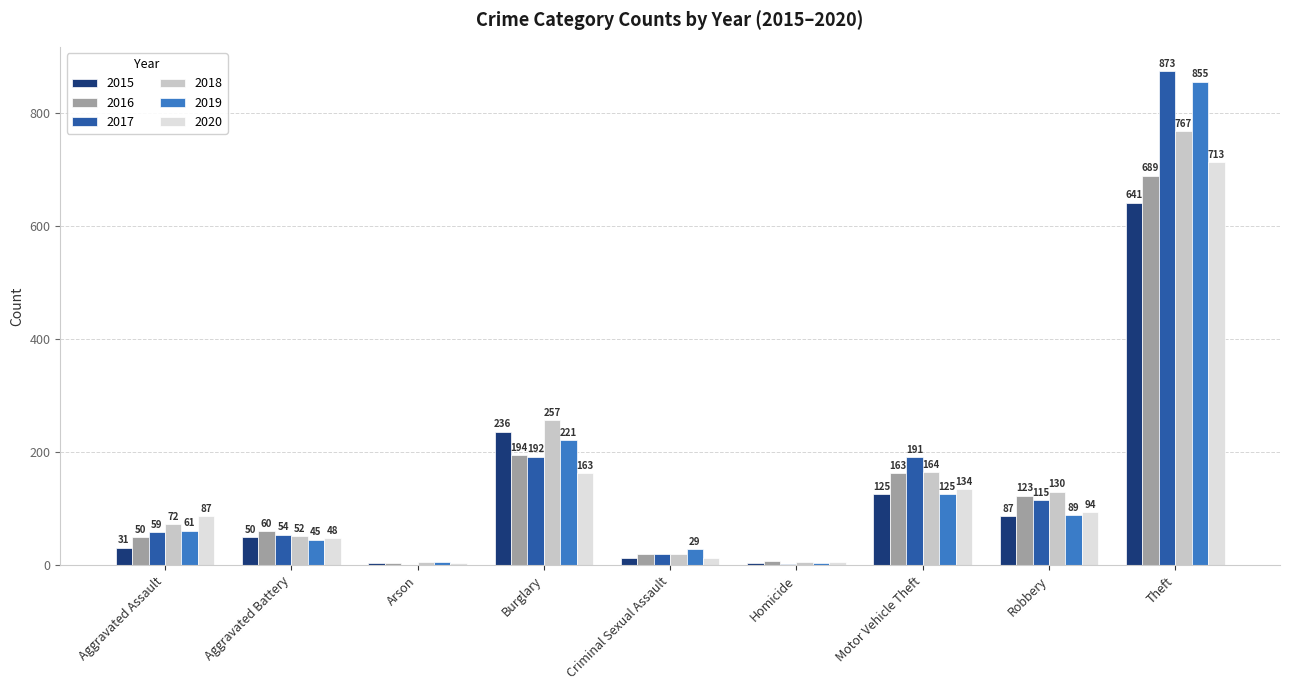

Which category has the highest value across all series?

Theft